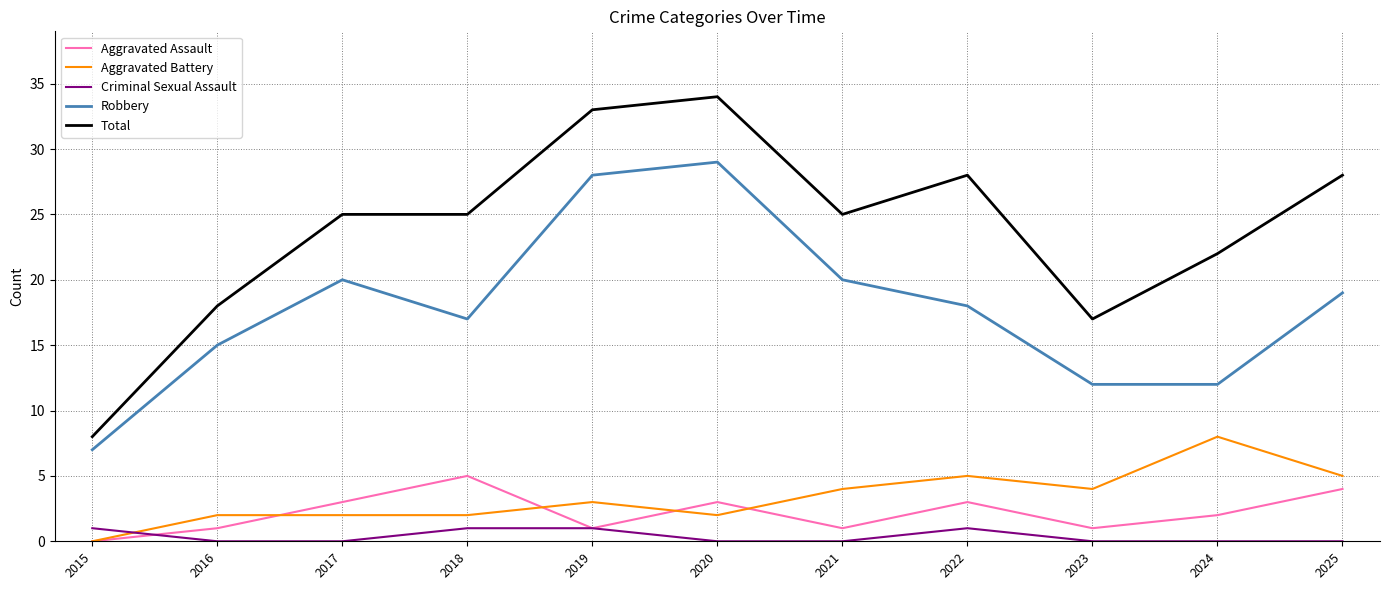

What is the approximate value of Total at 2023?

17